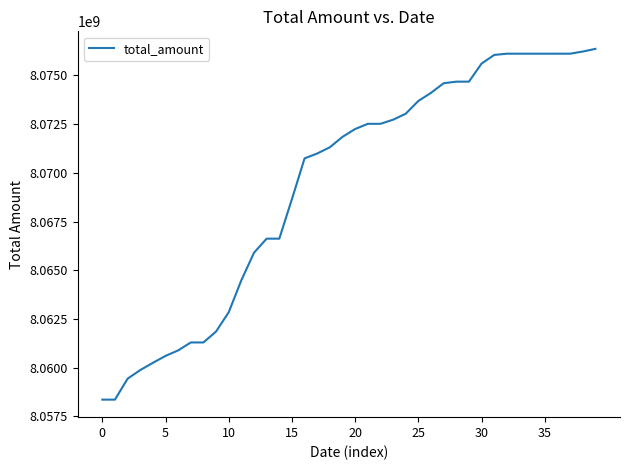

What is the greatest value displayed?

8076360693